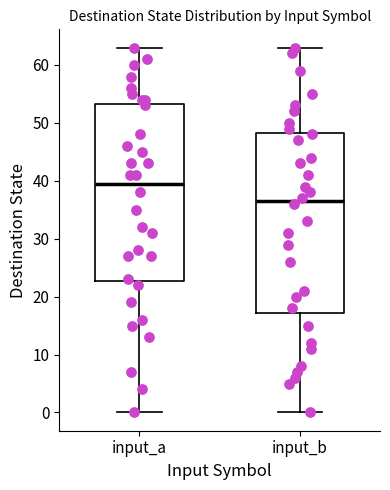

Reading left to right, read every box against the y-axis: the position of its median line, the range the box covers, and the ends of its whiskers. The values are not printed on the chart, so give them approximately, as read against the axis.

input_a: median 40, box 23 to 53, whiskers 0 to 63
input_b: median 37, box 17 to 48, whiskers 0 to 63